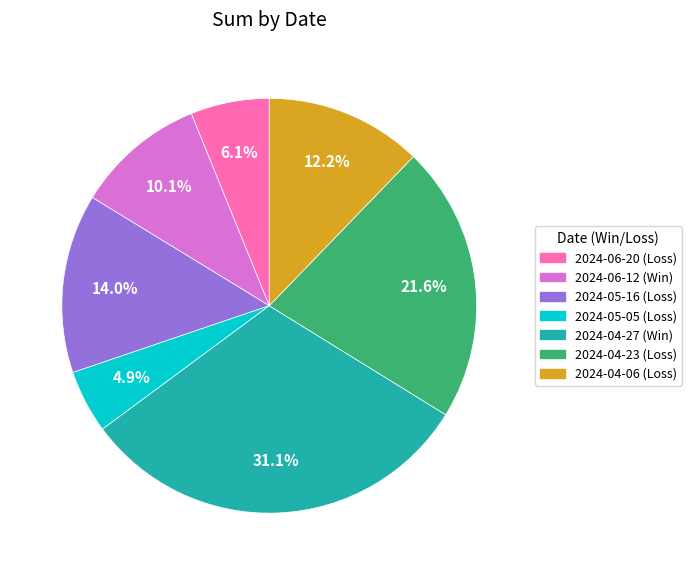

Approximately how many times larger is the value at 2024-06-12 compared to 2024-04-06?

0.8